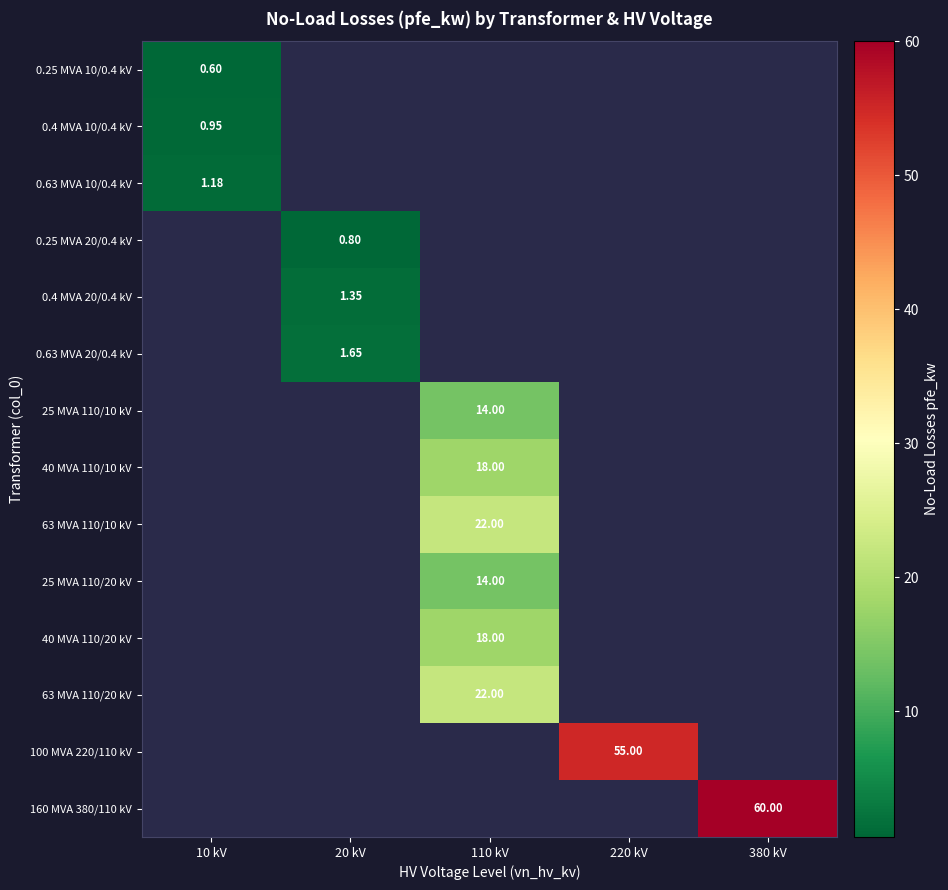

How many data points does each series have?

5